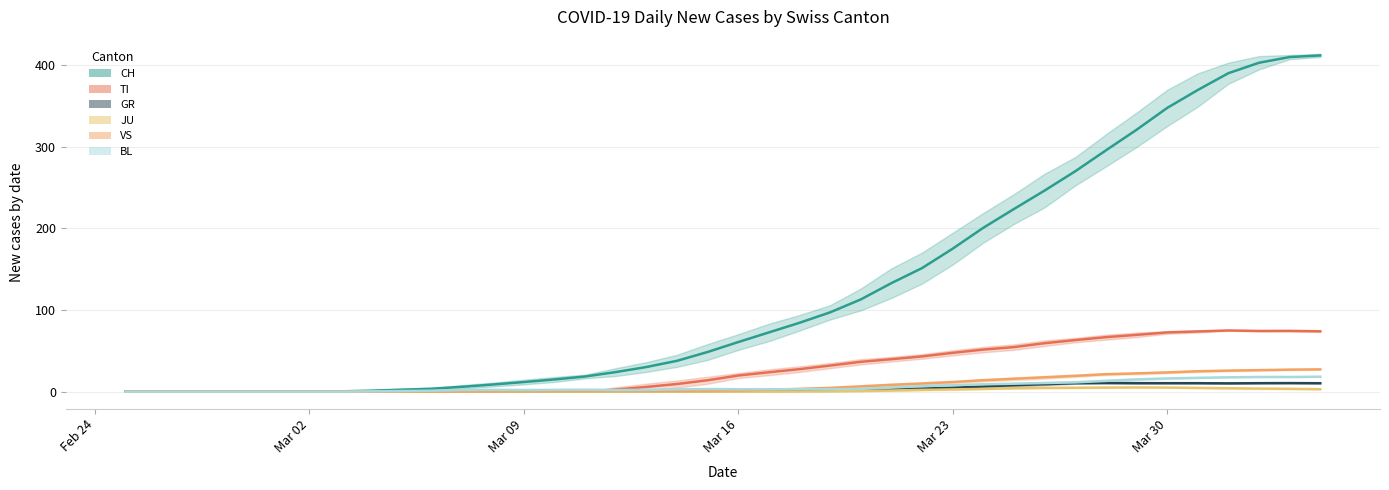

Reading left to right, what are all the values shown in this chart?

CH: 0.0	0.0	0.0	0.0	0.0	0.0	0.2	0.4	1.2	2.4	3.6	6.0	8.8	11.8	15.0	18.6	24.0	30.2	37.8	48.6	60.8	72.6	84.4	97.2	113.0	133.0	151.4	175.2	200.8	223.8	246.4	270.0	295.6	320.8	347.6	369.6	390.2	403.0	410.0	412.0
TI: 0.0	0.0	0.0	0.0	0.0	0.0	0.0	0.0	0.0	0.0	0.0	0.0	0.0	0.0	0.0	0.0	2.6	5.8	9.4	14.0	19.8	23.8	27.6	32.0	36.6	39.8	43.2	47.6	51.6	54.6	59.4	63.2	66.8	69.6	72.6	73.8	75.0	74.4	74.5	74.0
GR: 0.0	0.0	0.0	0.0	0.0	0.0	0.0	0.0	0.0	0.0	0.0	0.0	0.0	0.0	0.0	0.0	0.2	0.2	0.4	0.6	1.0	1.2	1.8	2.2	2.6	3.2	3.8	4.8	6.4	8.0	9.2	10.4	10.6	10.4	10.4	10.4	10.2	10.4	10.5	10.3
JU: 0.0	0.0	0.0	0.0	0.0	0.0	0.0	0.0	0.0	0.0	0.0	0.0	0.0	0.0	0.0	0.0	0.0	0.0	0.0	0.0	0.0	0.0	0.2	0.4	0.8	1.4	2.2	2.8	3.4	4.2	4.6	4.8	5.0	5.2	5.0	4.6	4.2	3.8	3.5	3.0
VS: 0.0	0.0	0.0	0.0	0.0	0.0	0.0	0.0	0.0	0.0	0.2	0.4	0.6	0.8	1.0	1.0	1.0	1.0	1.2	1.4	1.6	2.4	3.4	4.6	6.4	8.4	10.0	11.8	14.0	15.8	17.6	19.4	21.4	22.4	23.6	25.0	25.8	26.4	27.0	27.3
BL: 0.0	0.0	0.0	0.0	0.0	0.0	0.0	0.0	0.4	0.8	1.2	2.0	2.2	2.0	2.2	2.4	2.0	2.2	2.8	3.2	3.0	3.0	3.0	3.0	3.4	5.0	6.8	8.0	9.0	9.8	10.6	11.4	13.2	15.0	16.2	17.0	17.6	18.0	18.0	18.3